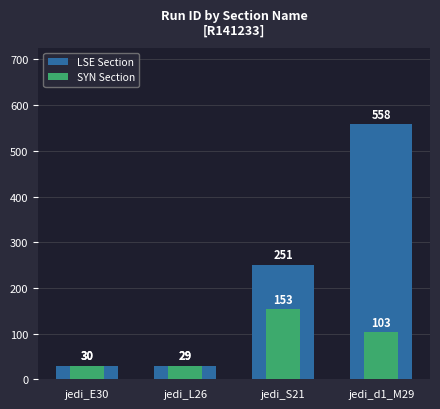

What is the value of the LSE Section bar at the 3rd from the left?

251